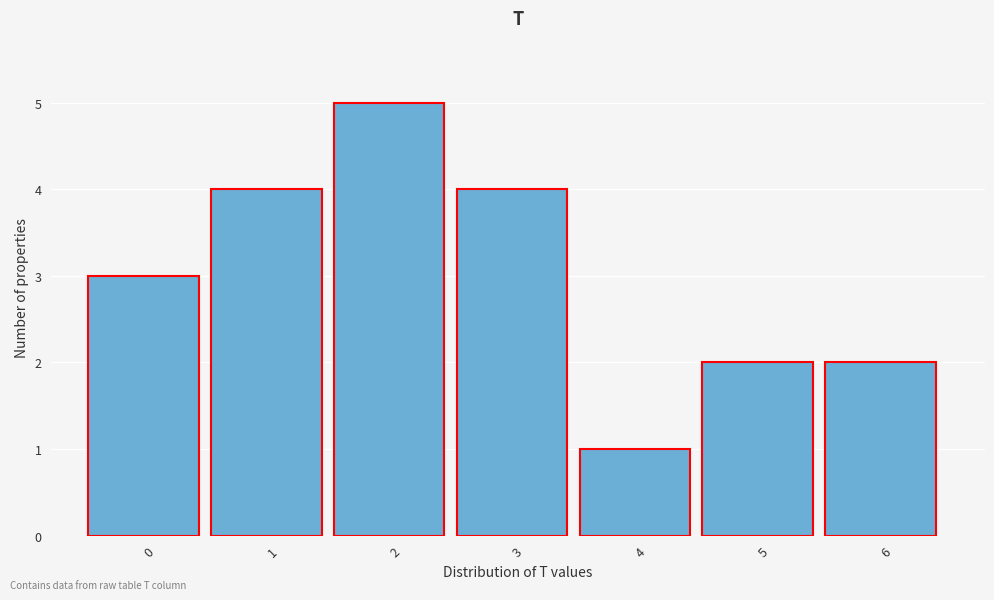

Reading right to left, list all the values displayed in this chart.

2	2	1	4	5	4	3